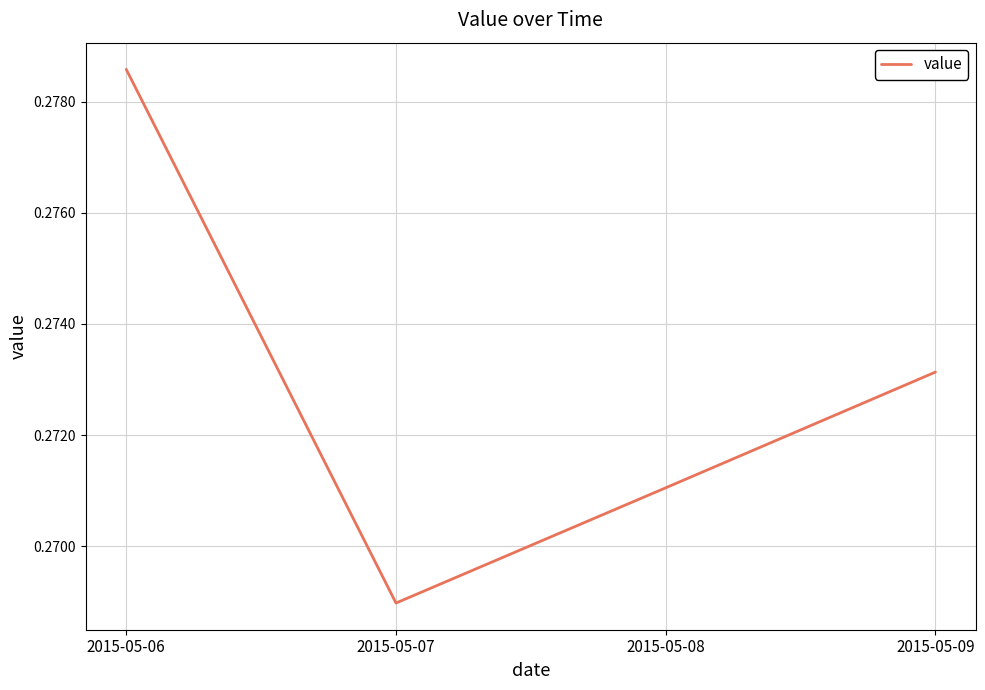

What is the sum of all values?

1.1